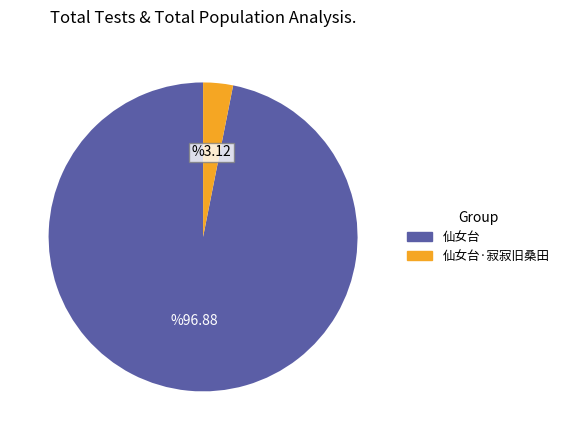

Is there any slice that represents more than half of the pie?

Yes